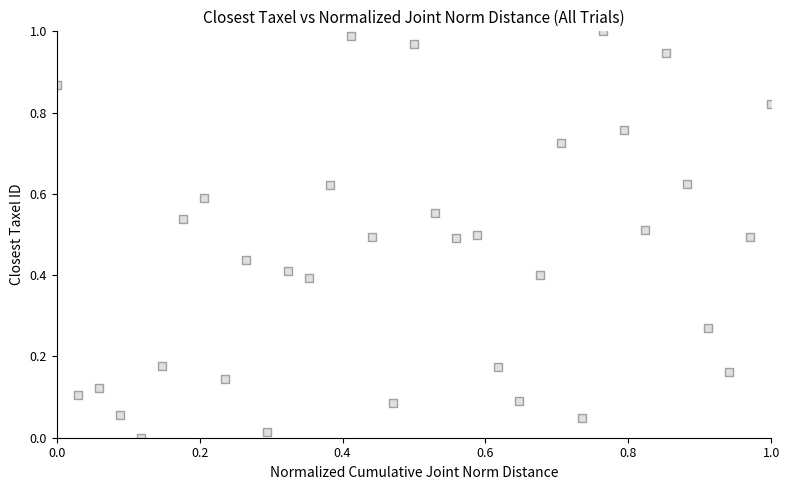

Count the number of points in this scatter plot.

35